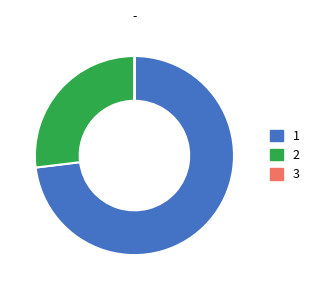

What is the majority slice?

1